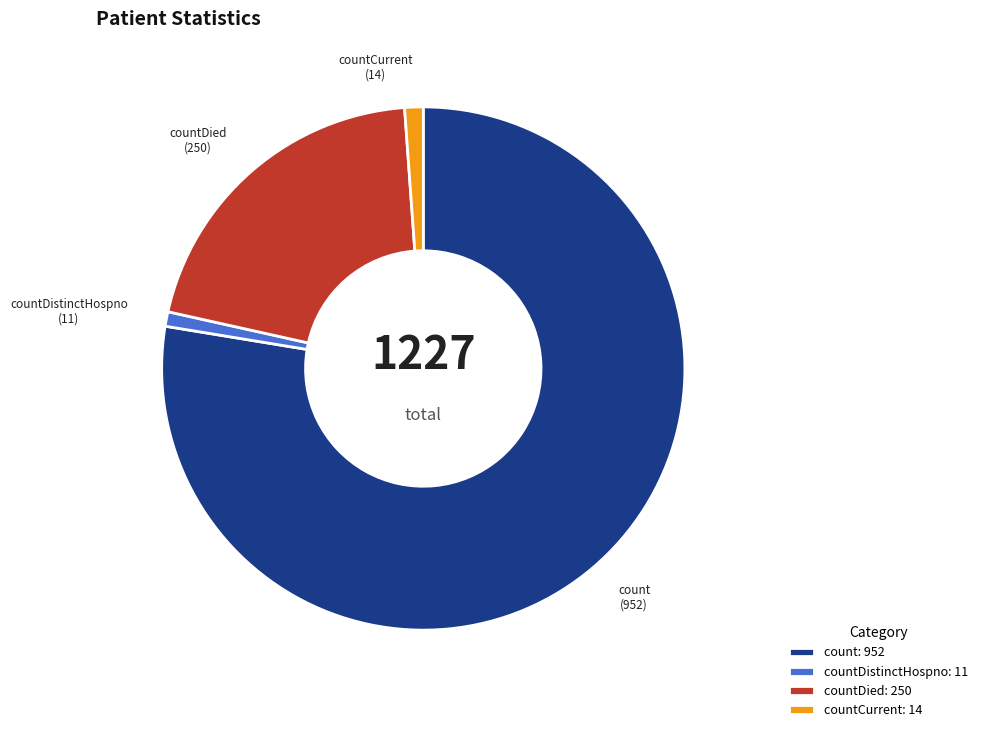

Combined, do countDied and countDistinctHospno account for over 50%?

No